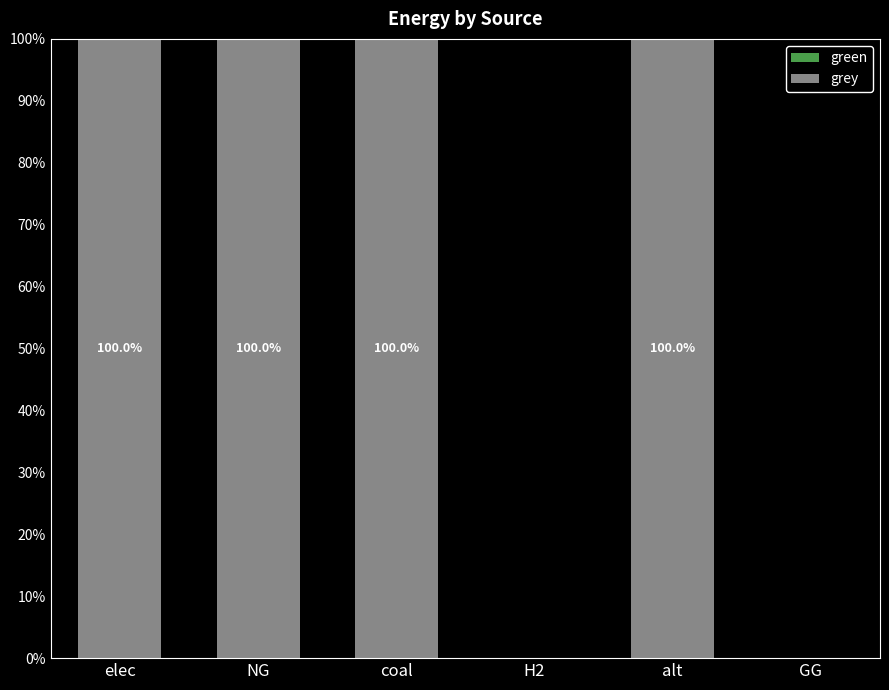

What is the greatest value displayed?

100